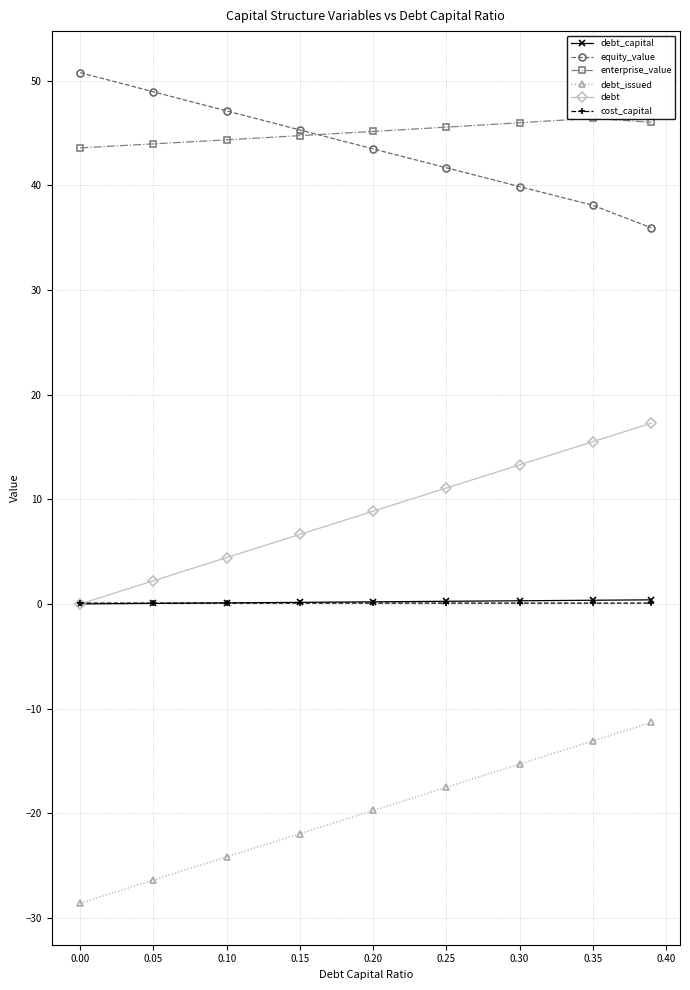

How many lines are shown in the chart?

6